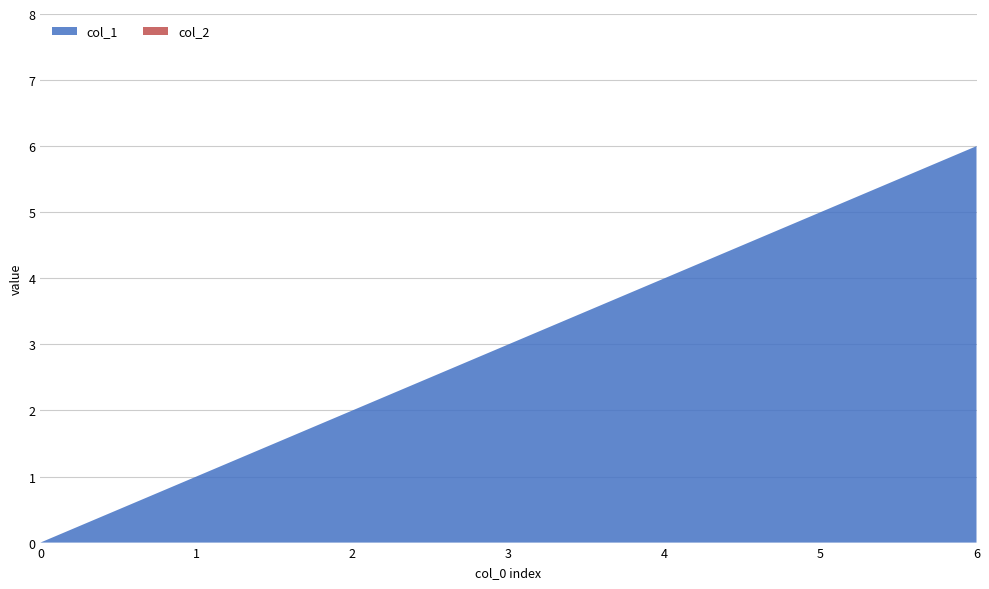

Reading left to right, extract all data points from this chart.

col_1: 0=0	1=1	2=2	3=3	4=4	5=5	6=6
col_2: 0=0	1=0	2=0	3=0	4=0	5=0	6=0